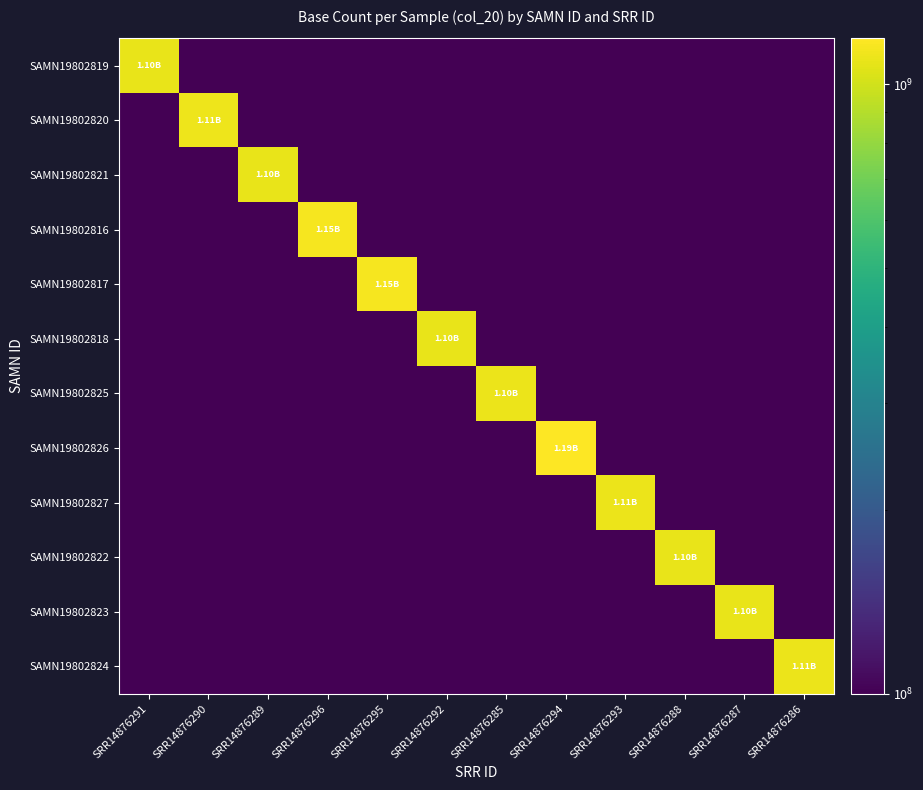

Reading right to left, list all the values displayed in this chart.

SAMN19802819: SRR14876286=100000000	SRR14876287=100000000	SRR14876288=100000000	SRR14876293=100000000	SRR14876294=100000000	SRR14876285=100000000	SRR14876292=100000000	SRR14876295=100000000	SRR14876296=100000000	SRR14876289=100000000	SRR14876290=100000000	SRR14876291=1099954650
SAMN19802820: SRR14876286=100000000	SRR14876287=100000000	SRR14876288=100000000	SRR14876293=100000000	SRR14876294=100000000	SRR14876285=100000000	SRR14876292=100000000	SRR14876295=100000000	SRR14876296=100000000	SRR14876289=100000000	SRR14876290=1112607600	SRR14876291=100000000
SAMN19802821: SRR14876286=100000000	SRR14876287=100000000	SRR14876288=100000000	SRR14876293=100000000	SRR14876294=100000000	SRR14876285=100000000	SRR14876292=100000000	SRR14876295=100000000	SRR14876296=100000000	SRR14876289=1098795900	SRR14876290=100000000	SRR14876291=100000000
SAMN19802816: SRR14876286=100000000	SRR14876287=100000000	SRR14876288=100000000	SRR14876293=100000000	SRR14876294=100000000	SRR14876285=100000000	SRR14876292=100000000	SRR14876295=100000000	SRR14876296=1148706850	SRR14876289=100000000	SRR14876290=100000000	SRR14876291=100000000
SAMN19802817: SRR14876286=100000000	SRR14876287=100000000	SRR14876288=100000000	SRR14876293=100000000	SRR14876294=100000000	SRR14876285=100000000	SRR14876292=100000000	SRR14876295=1151074850	SRR14876296=100000000	SRR14876289=100000000	SRR14876290=100000000	SRR14876291=100000000
SAMN19802818: SRR14876286=100000000	SRR14876287=100000000	SRR14876288=100000000	SRR14876293=100000000	SRR14876294=100000000	SRR14876285=100000000	SRR14876292=1098002850	SRR14876295=100000000	SRR14876296=100000000	SRR14876289=100000000	SRR14876290=100000000	SRR14876291=100000000
SAMN19802825: SRR14876286=100000000	SRR14876287=100000000	SRR14876288=100000000	SRR14876293=100000000	SRR14876294=100000000	SRR14876285=1101468550	SRR14876292=100000000	SRR14876295=100000000	SRR14876296=100000000	SRR14876289=100000000	SRR14876290=100000000	SRR14876291=100000000
SAMN19802826: SRR14876286=100000000	SRR14876287=100000000	SRR14876288=100000000	SRR14876293=100000000	SRR14876294=1189360900	SRR14876285=100000000	SRR14876292=100000000	SRR14876295=100000000	SRR14876296=100000000	SRR14876289=100000000	SRR14876290=100000000	SRR14876291=100000000
SAMN19802827: SRR14876286=100000000	SRR14876287=100000000	SRR14876288=100000000	SRR14876293=1107279050	SRR14876294=100000000	SRR14876285=100000000	SRR14876292=100000000	SRR14876295=100000000	SRR14876296=100000000	SRR14876289=100000000	SRR14876290=100000000	SRR14876291=100000000
SAMN19802822: SRR14876286=100000000	SRR14876287=100000000	SRR14876288=1100709650	SRR14876293=100000000	SRR14876294=100000000	SRR14876285=100000000	SRR14876292=100000000	SRR14876295=100000000	SRR14876296=100000000	SRR14876289=100000000	SRR14876290=100000000	SRR14876291=100000000
SAMN19802823: SRR14876286=100000000	SRR14876287=1096266750	SRR14876288=100000000	SRR14876293=100000000	SRR14876294=100000000	SRR14876285=100000000	SRR14876292=100000000	SRR14876295=100000000	SRR14876296=100000000	SRR14876289=100000000	SRR14876290=100000000	SRR14876291=100000000
SAMN19802824: SRR14876286=1109456150	SRR14876287=100000000	SRR14876288=100000000	SRR14876293=100000000	SRR14876294=100000000	SRR14876285=100000000	SRR14876292=100000000	SRR14876295=100000000	SRR14876296=100000000	SRR14876289=100000000	SRR14876290=100000000	SRR14876291=100000000